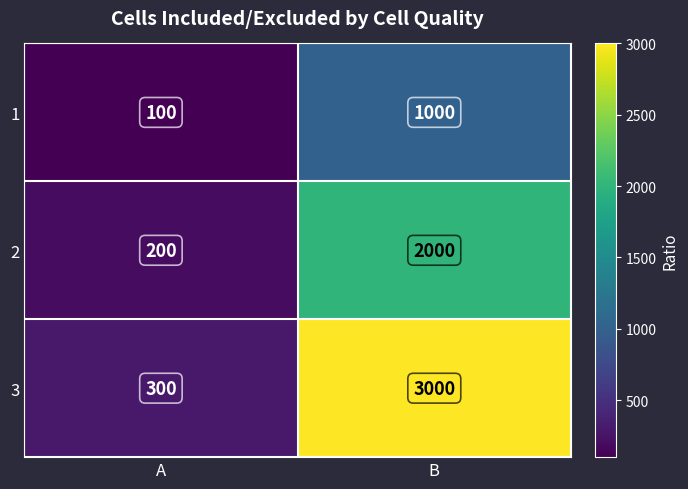

Which series has the largest range (max minus min)?

3